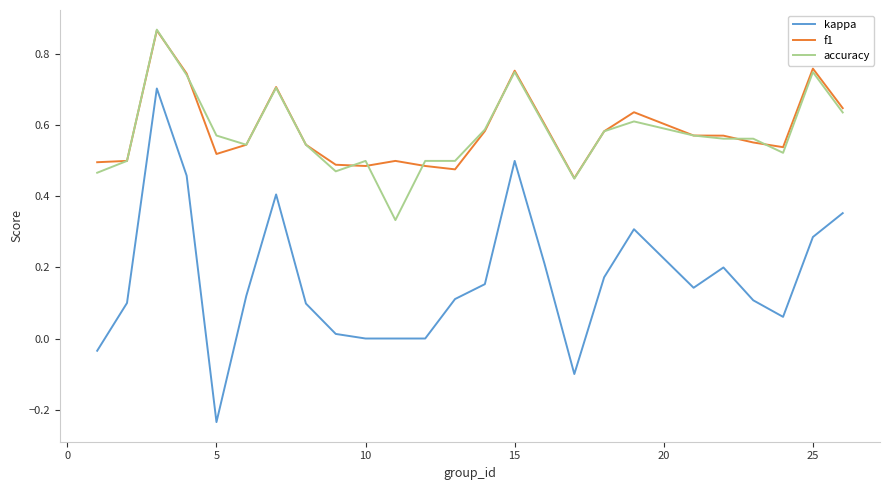

Which series has the widest spread of values?

kappa